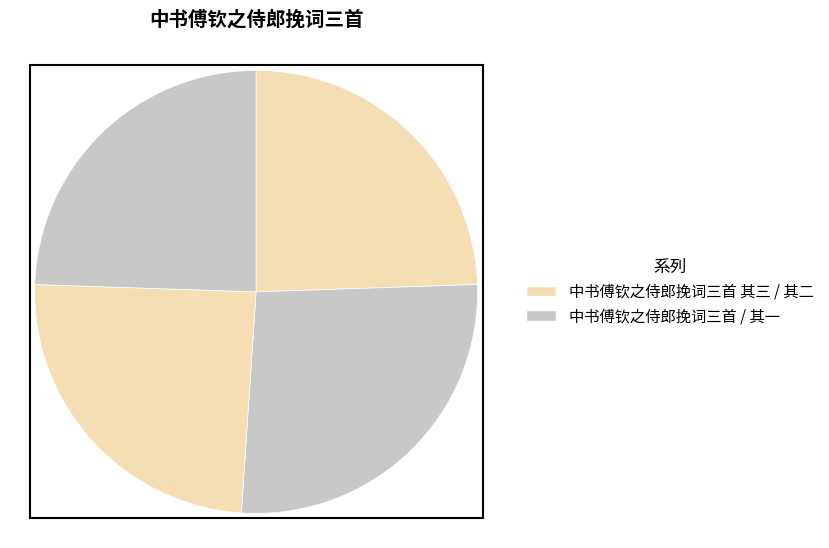

Does 中书傅钦之侍郎挽词三首 account for over 50% of the chart?

No